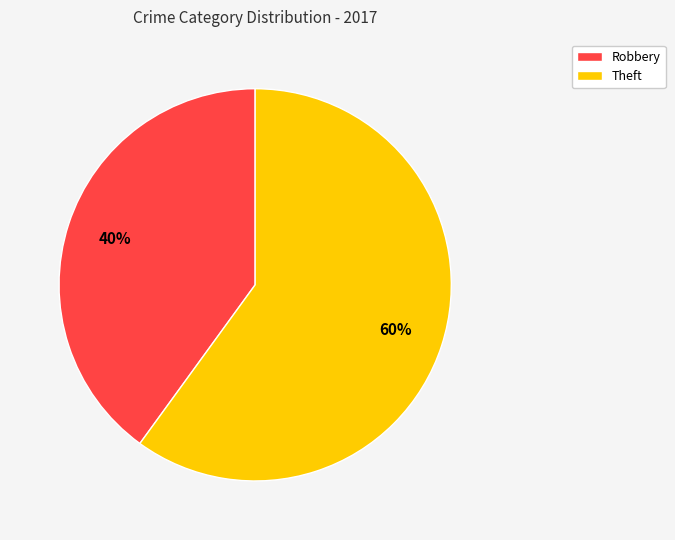

Do Theft and Robbery together represent more than half of the pie?

Yes